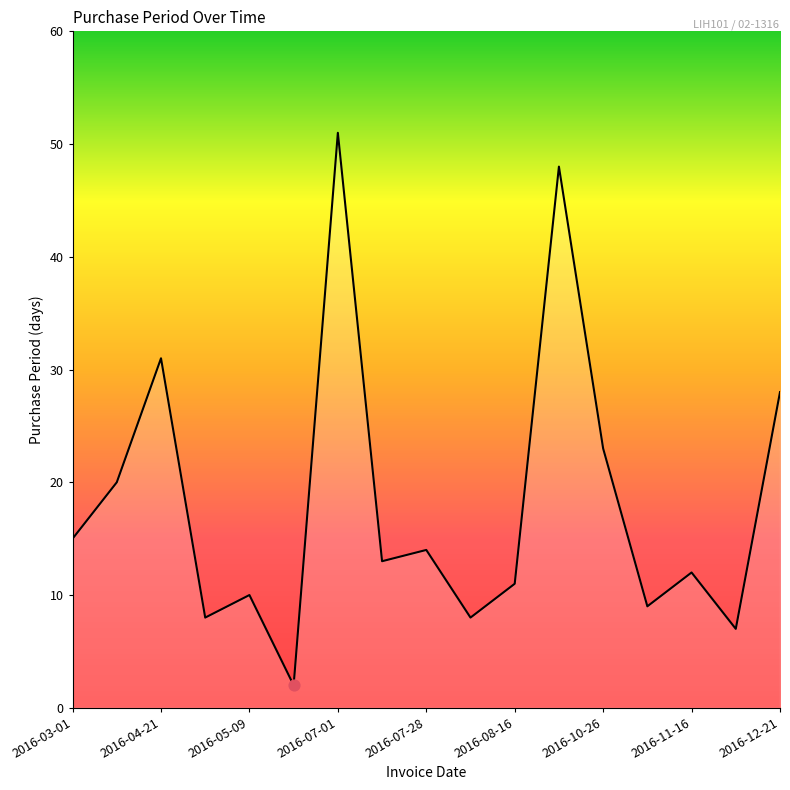

What is the greatest value displayed?

51